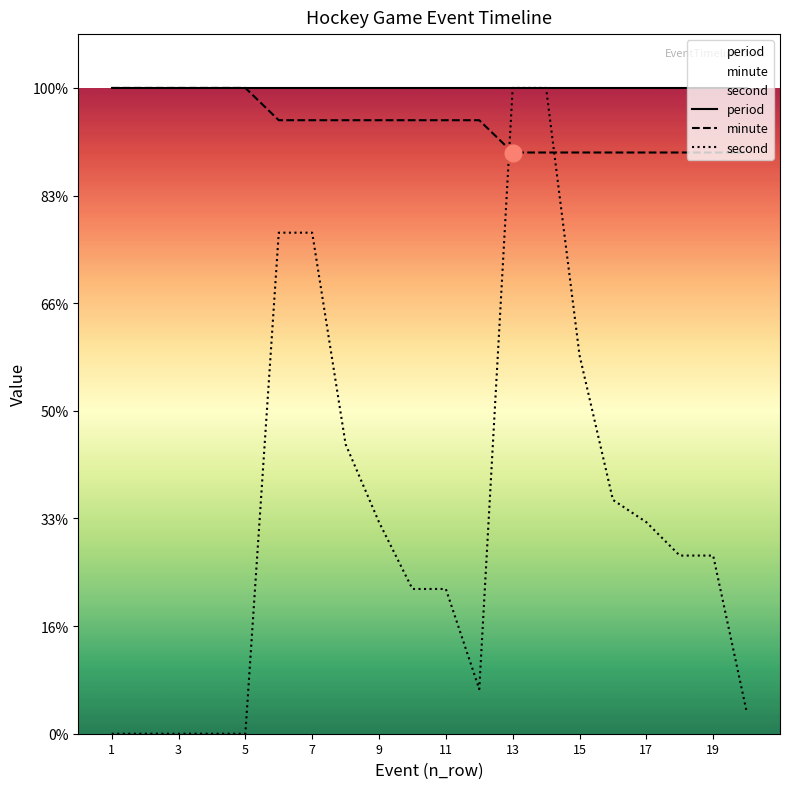

True or false: minute has more than 1 interior local peaks.

False